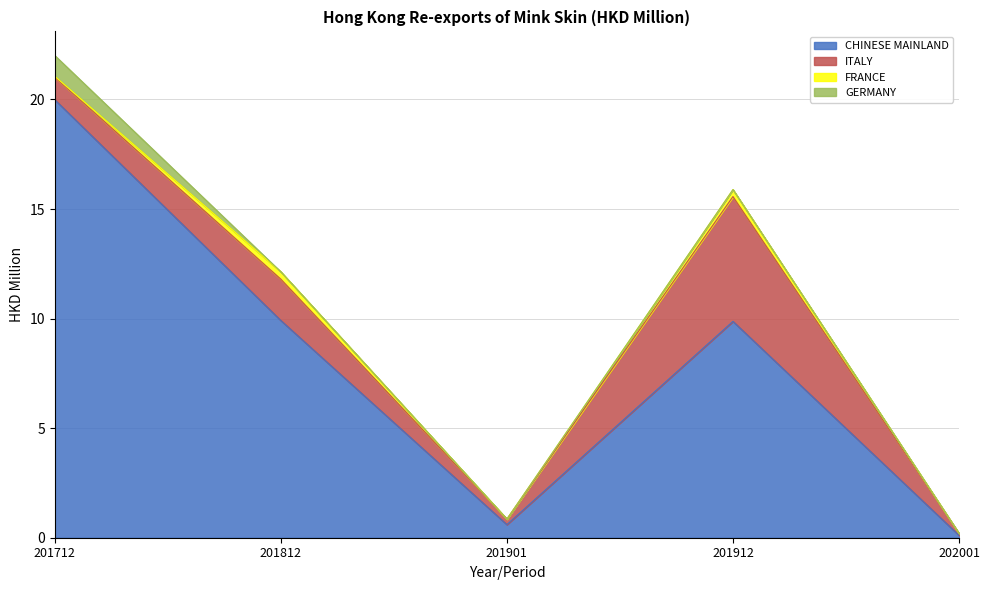

Which has a higher value, 201912 or 201901?

201912